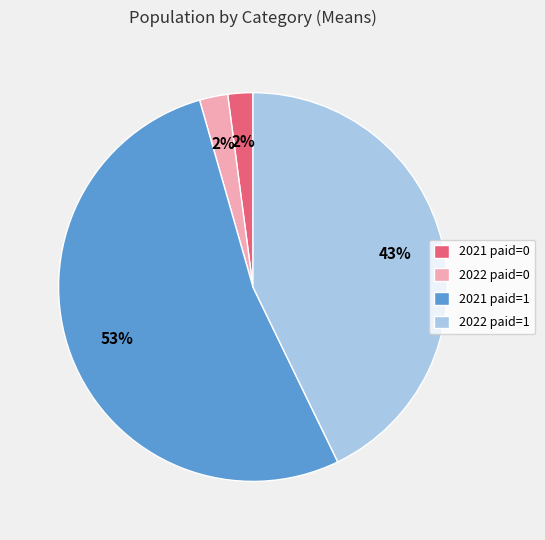

Between 2021 paid=1 and 2022 paid=1, which is larger?

2021 paid=1